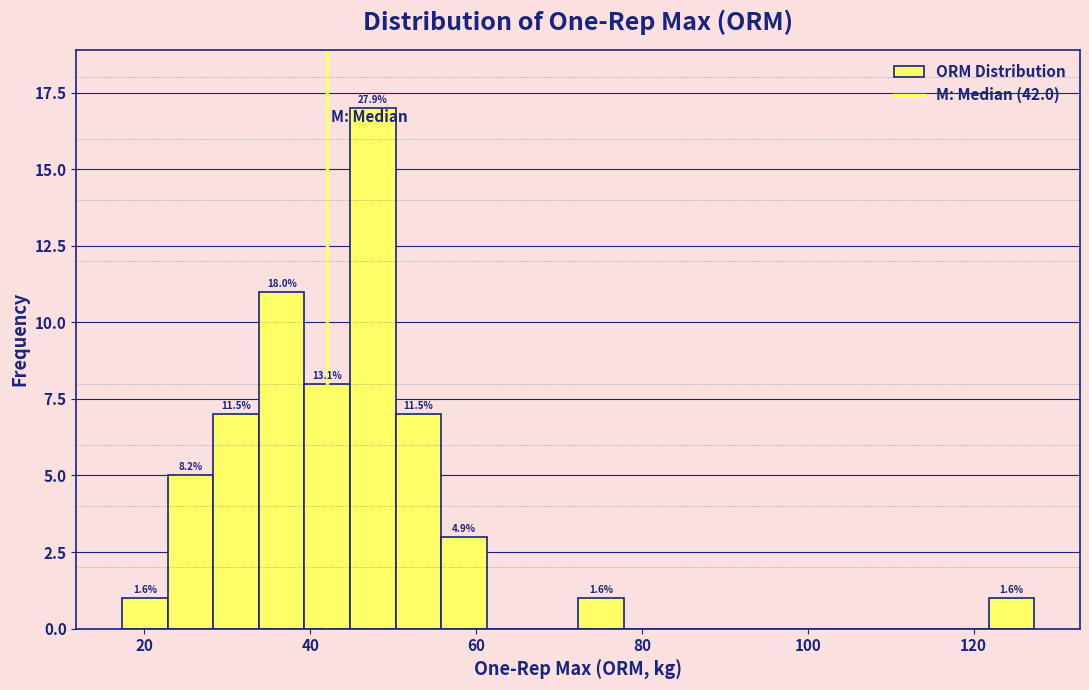

Read against the x-axis, roughly where is the centre of the tallest bar?

48